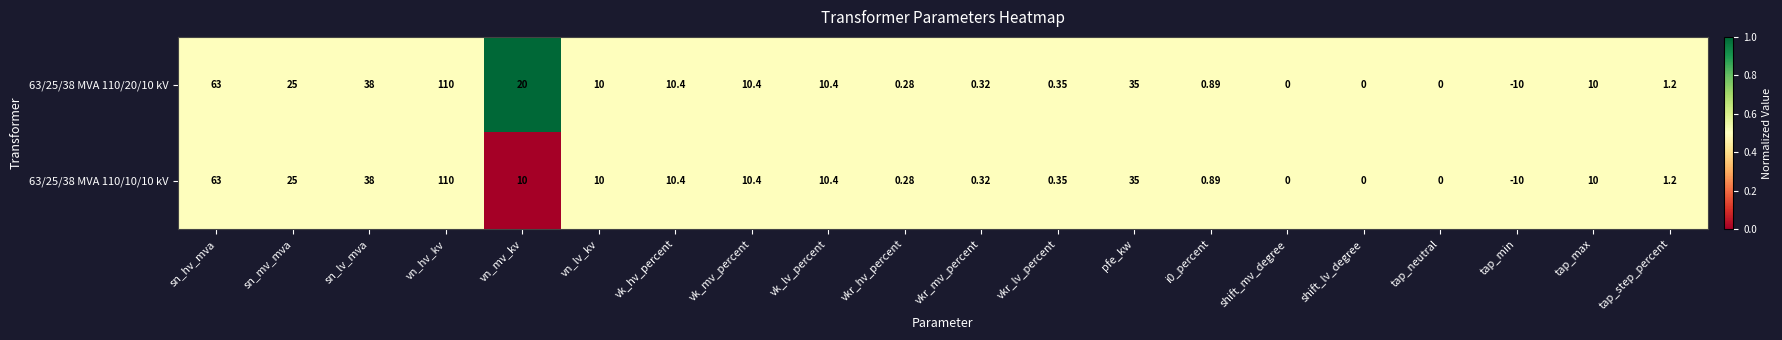

Which category has the lowest value in the 63/25/38 MVA 110/20/10 kV series?

tap_min